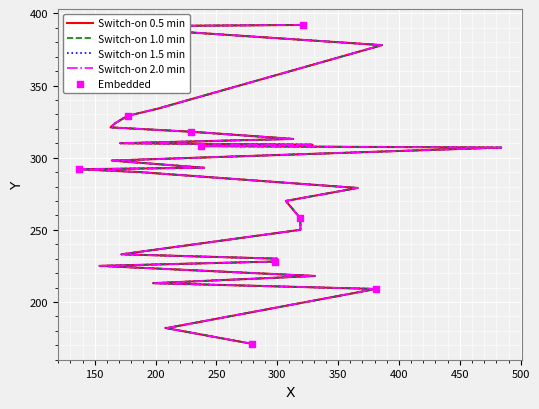

Which has a higher value, 386 or 300?

386